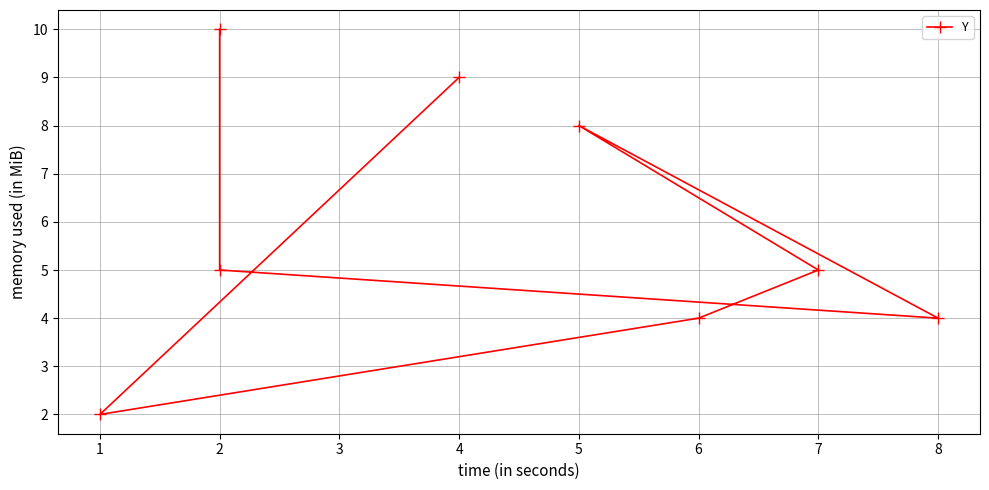

What is the average value?

6